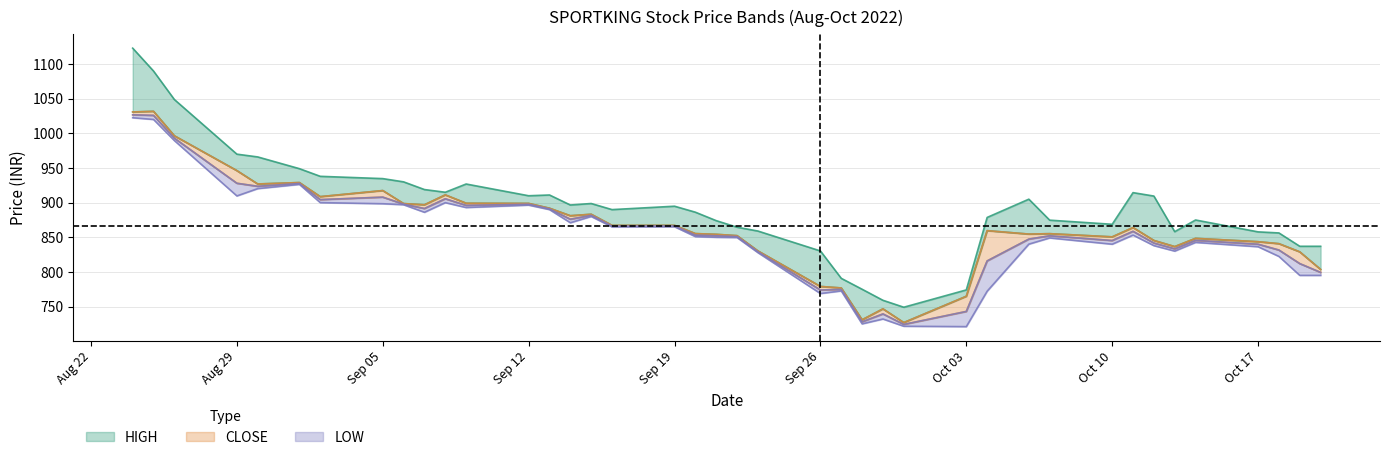

What is the total value across all series at Sep 19?

2627.3